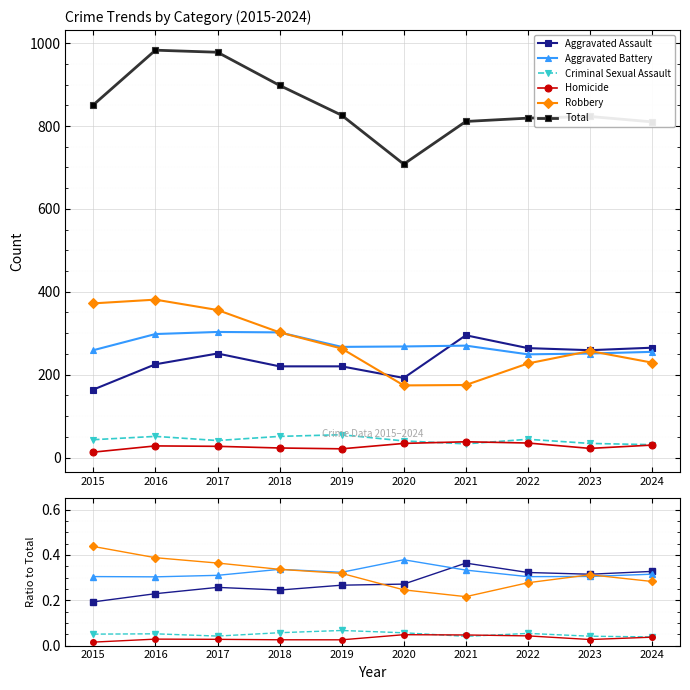

List the series in order of their peak value, lowest first.

Homicide, Criminal Sexual Assault, Aggravated Assault, Aggravated Battery, Robbery, Total